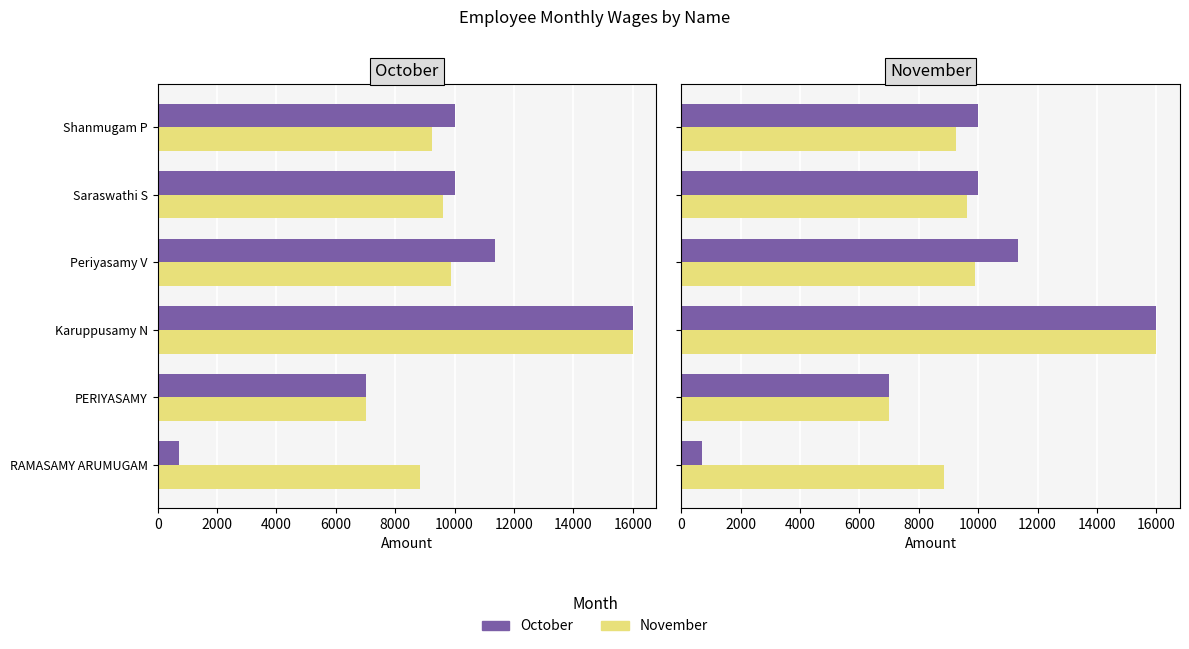

At PERIYASAMY, list the series in order from largest to smallest.

October, November